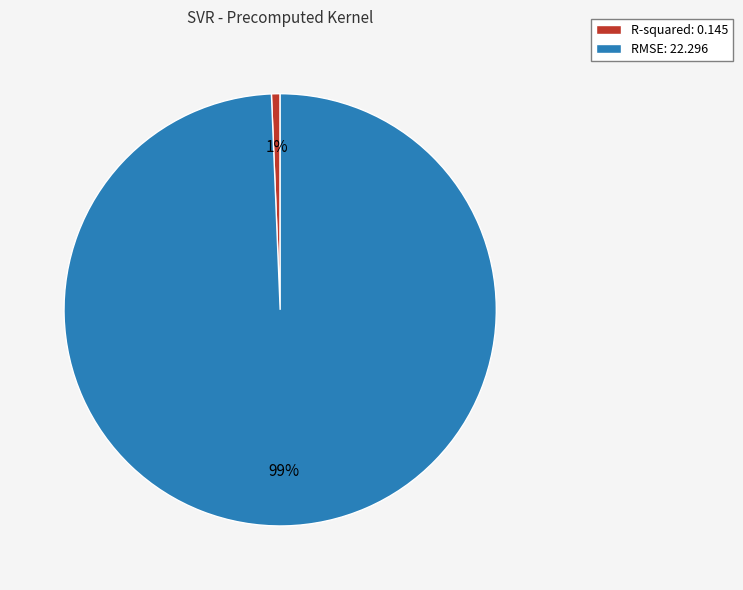

Count the number of slices in the pie.

2